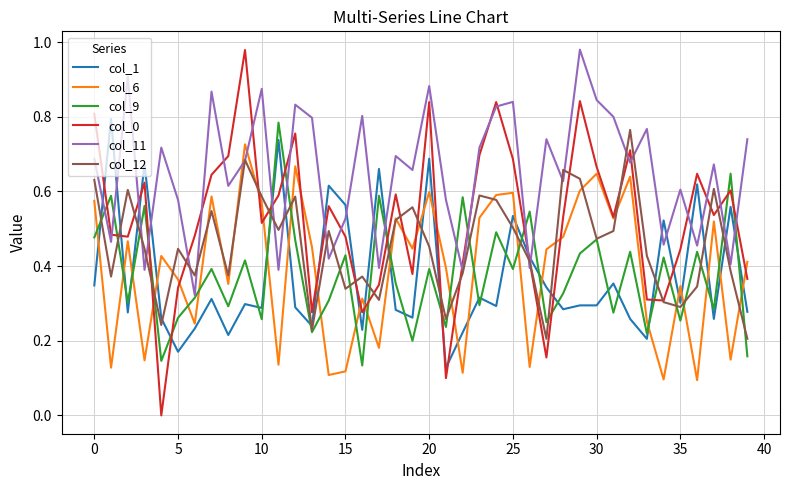

Does the chart have visible grid lines?

Yes